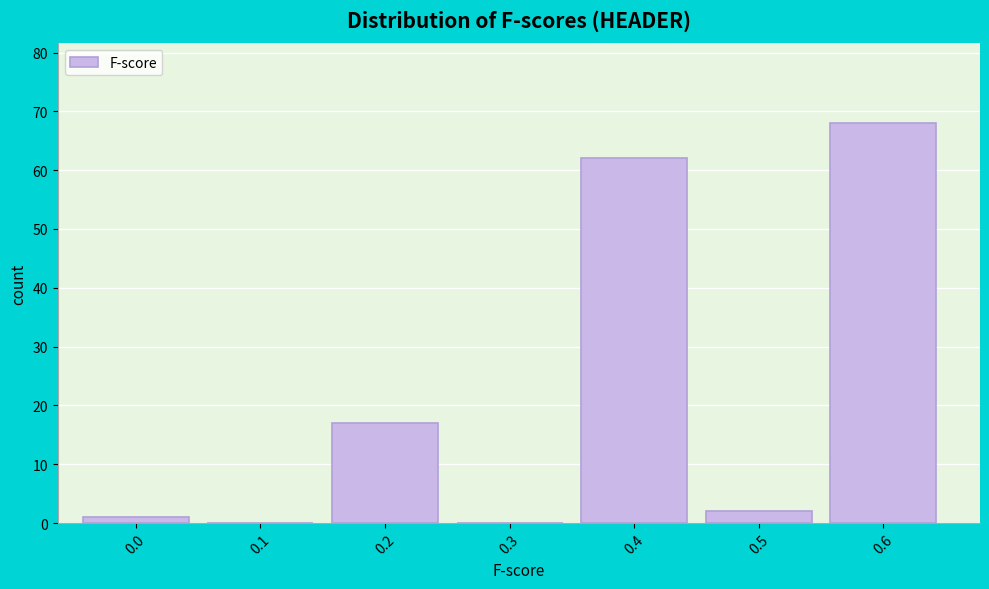

Reading left to right, extract all data points from this chart.

0.0=1	0.1=0	0.2=17	0.3=0	0.4=62	0.5=2	0.6=68